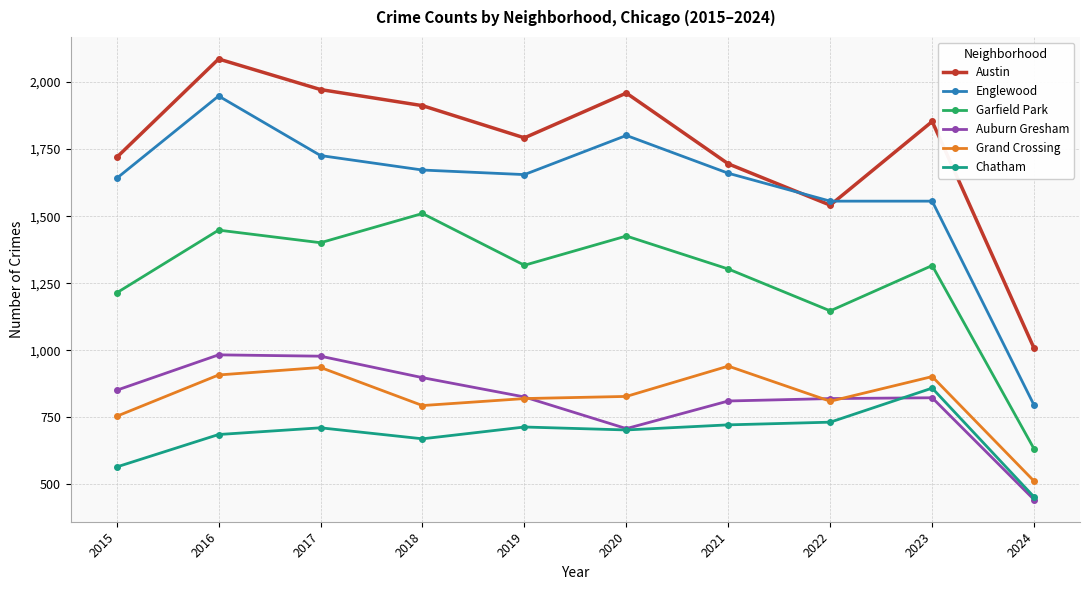

Where is the first local minimum for Englewood?

2019